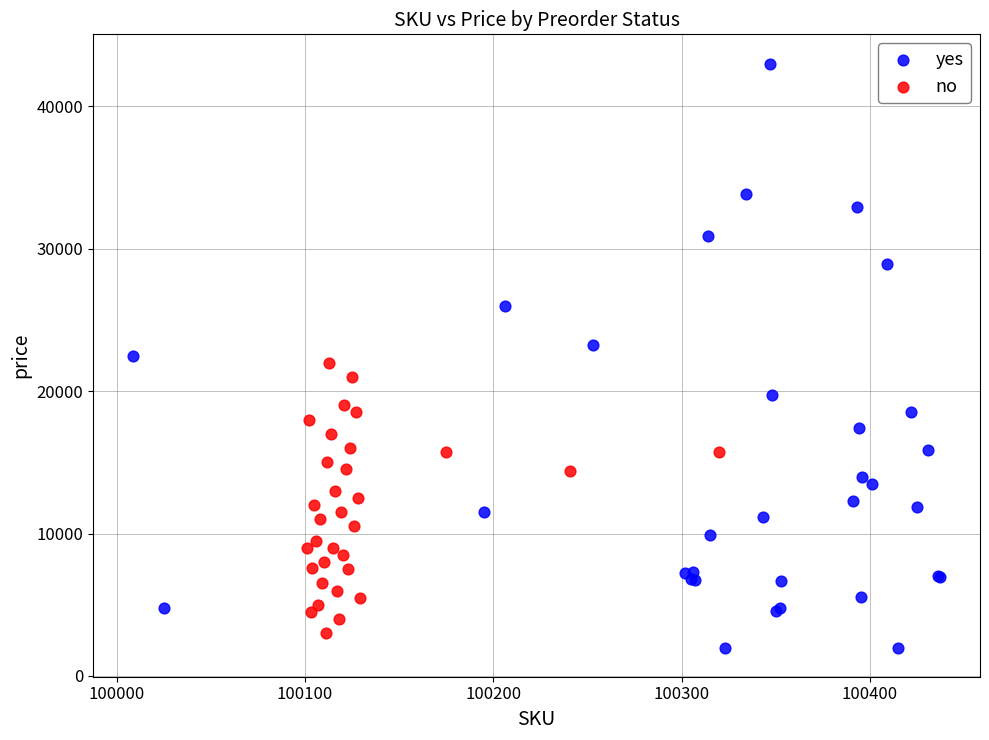

Which series contains the highest Y value?

yes